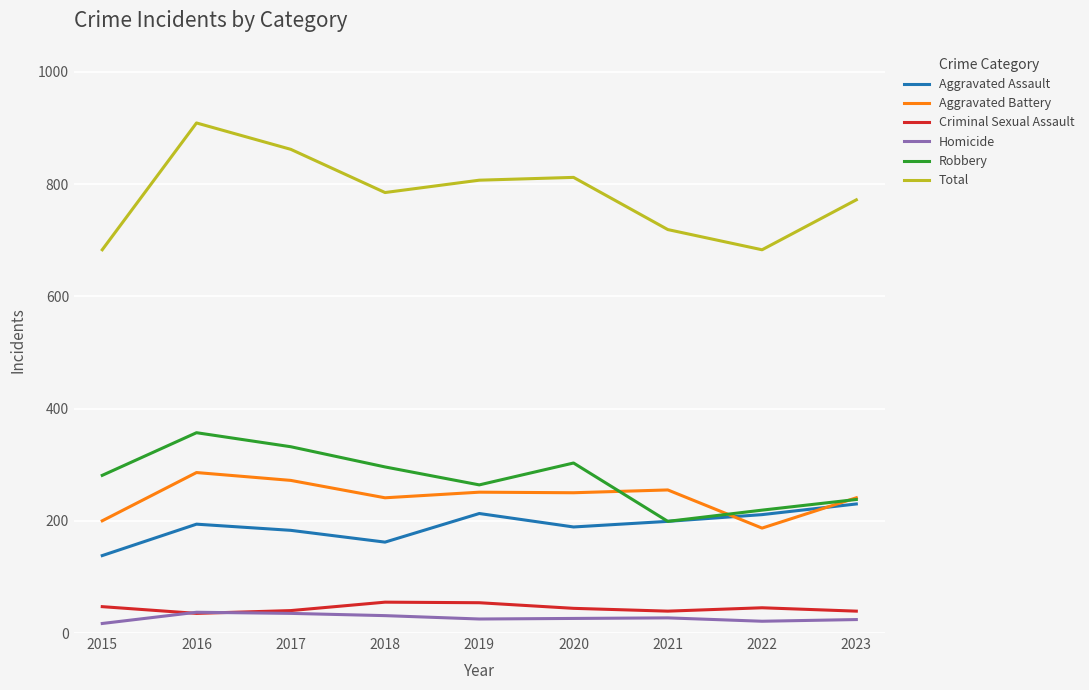

How many lines are shown in the chart?

6